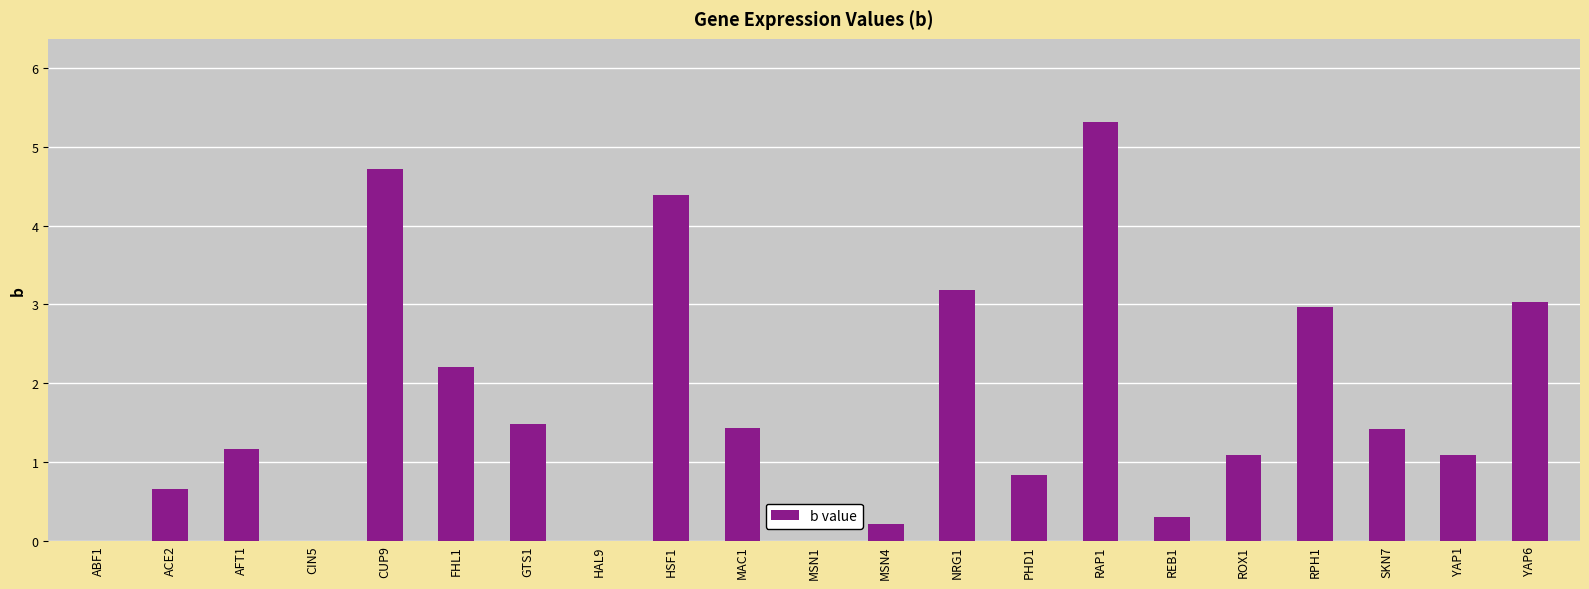

What is the sum of all values?

35.5